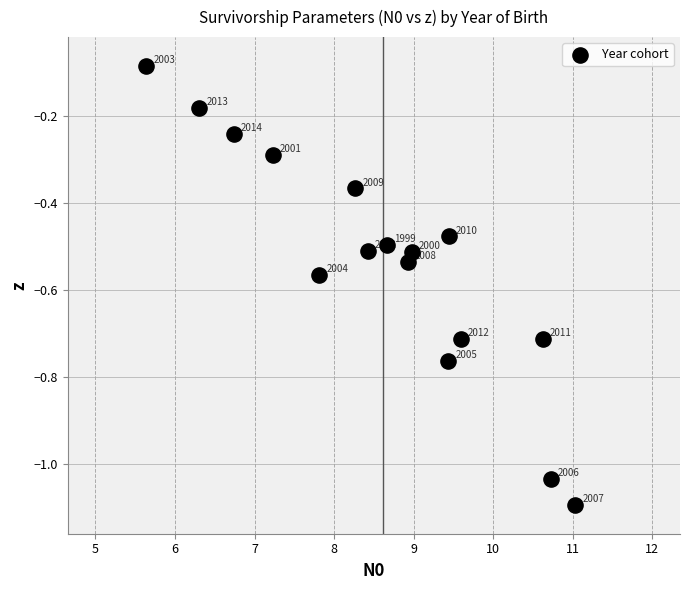

What is the range of Y values (max minus min)?

1.0